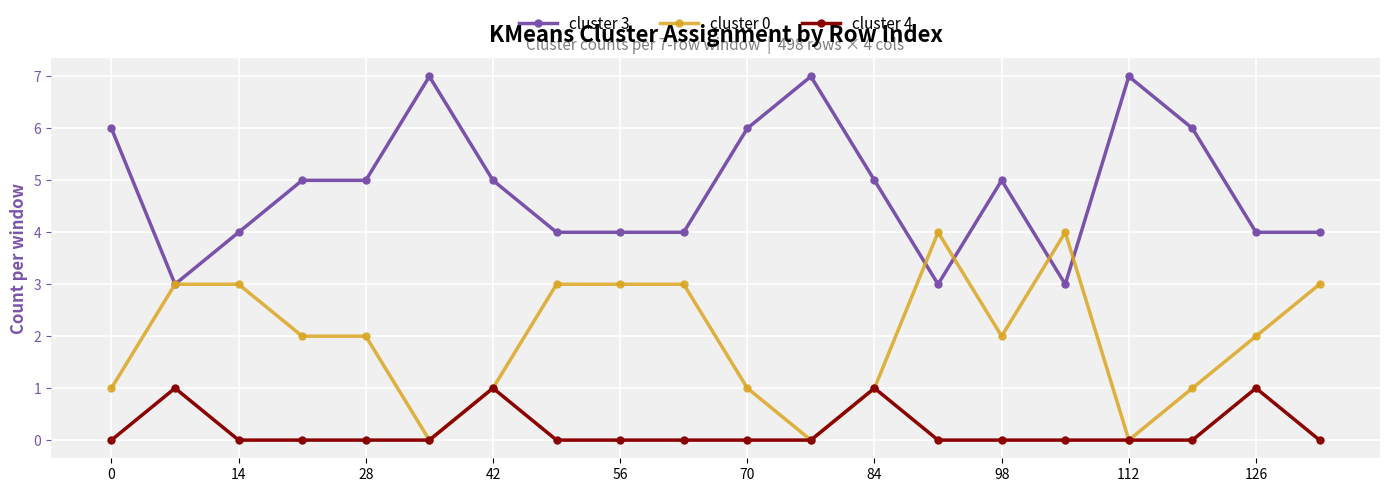

Rank the series by their maximum value, from lowest to highest.

cluster 4, cluster 0, cluster 3